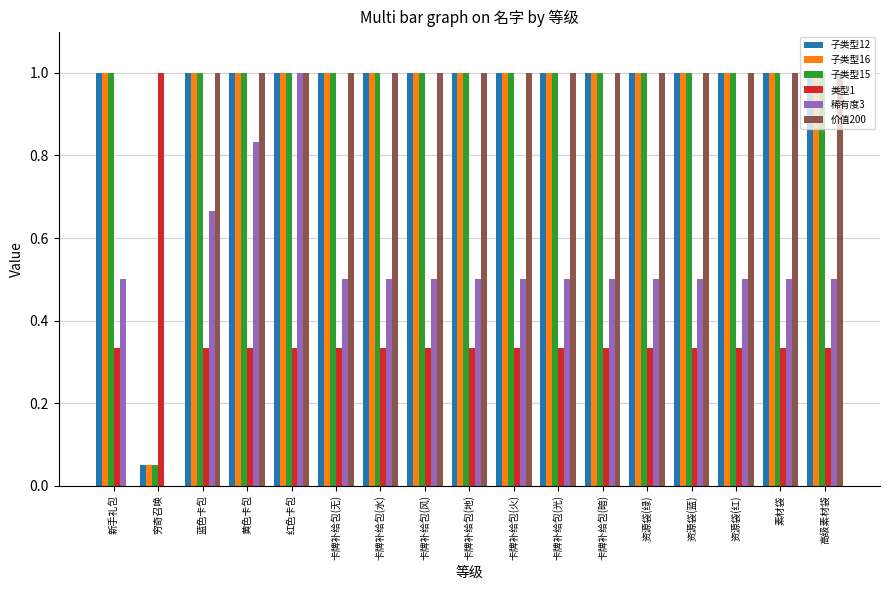

Is it true that 稀有度3 equals 0.2 at 高级素材袋?

False